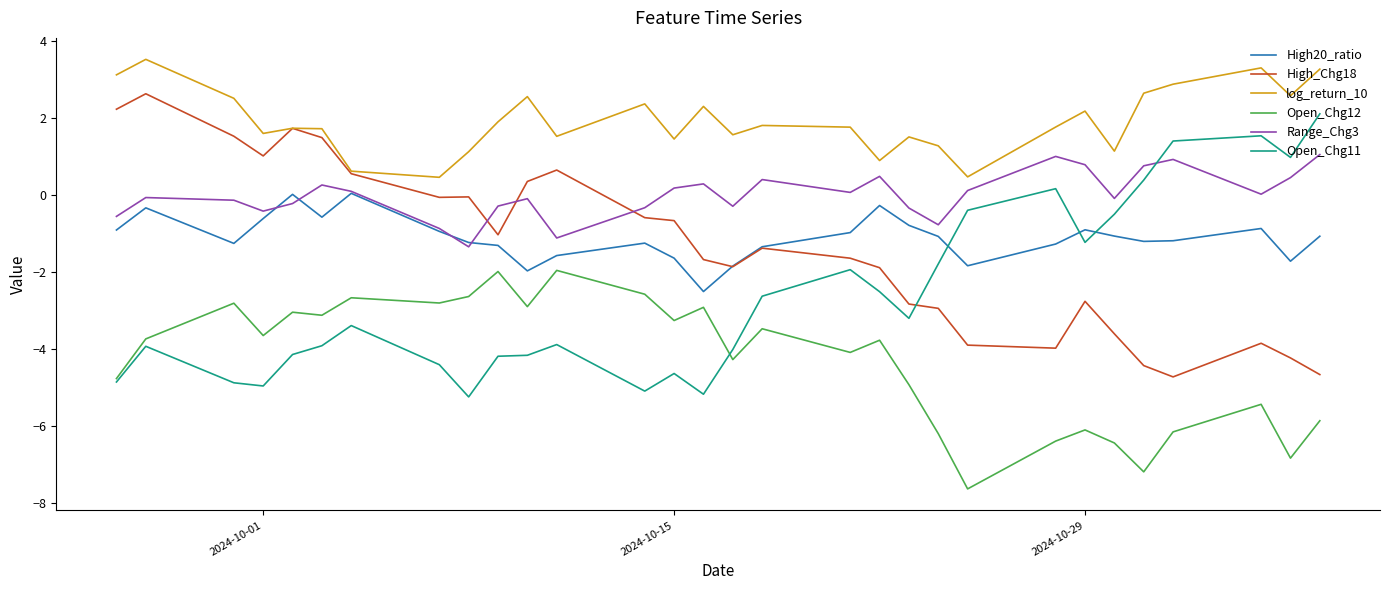

True or false: Open_Chg12 and High20_ratio intersect in this chart.

False